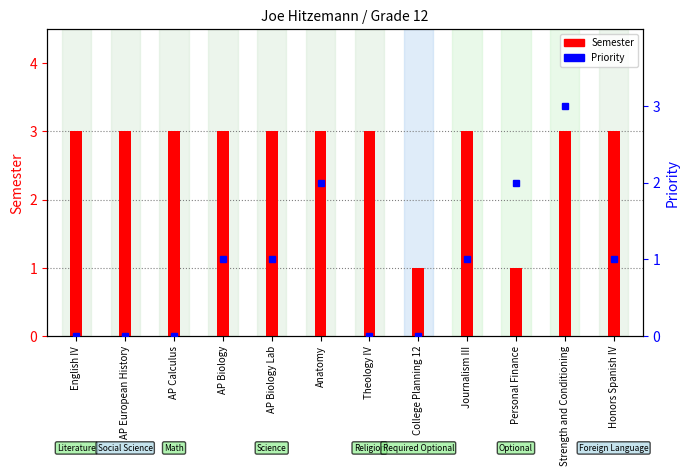

What is the label of the 6th bar from the right?

Theology IV